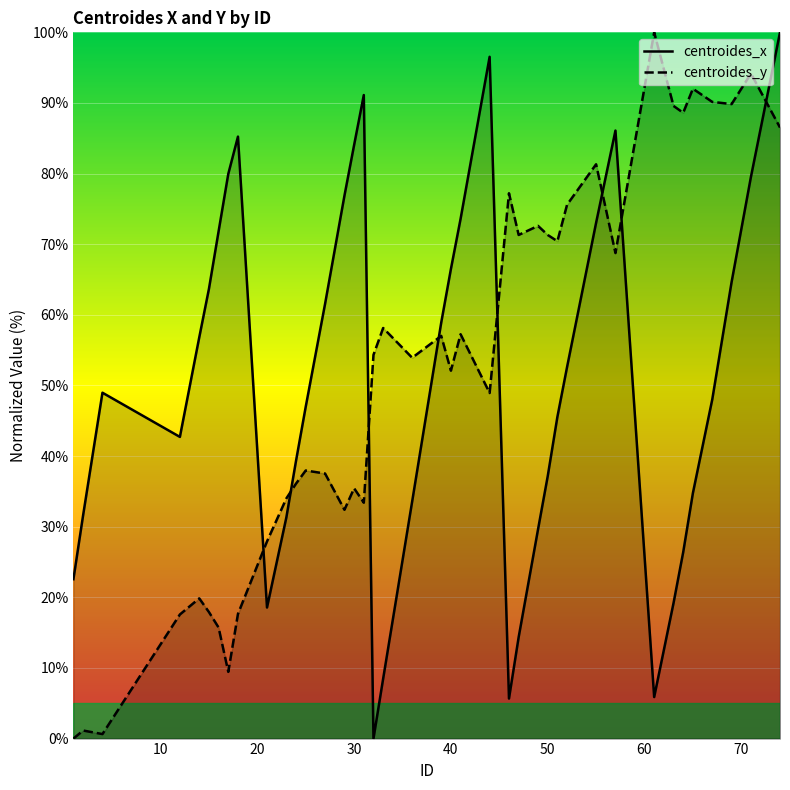

What is the maximum value shown in the chart?

100.0